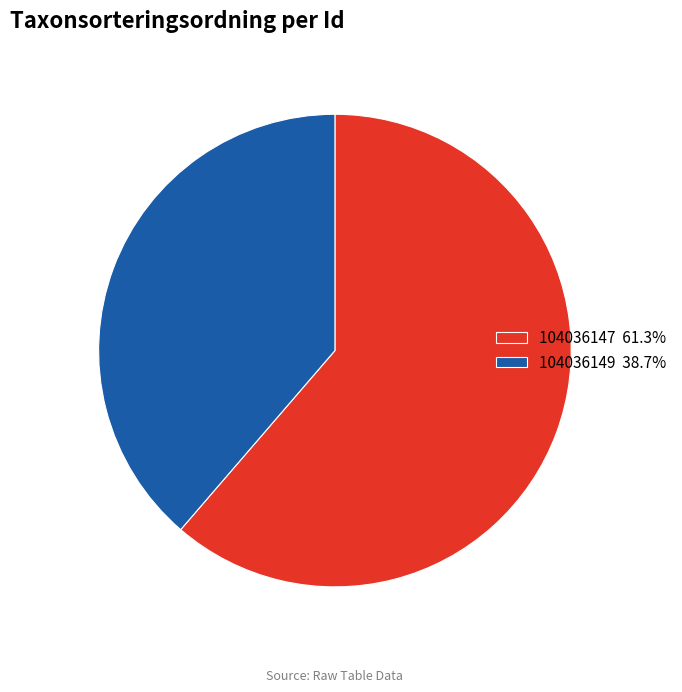

Does any single category account for the majority?

Yes